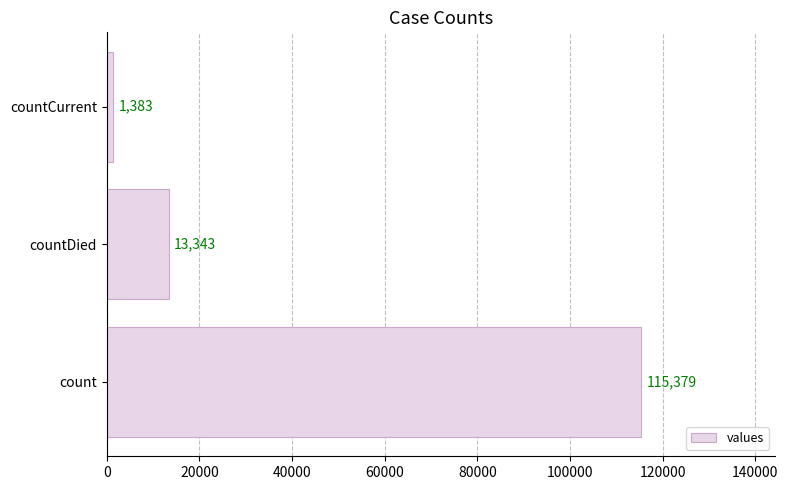

What is the ratio of the value at count to the value at countCurrent?

83.4